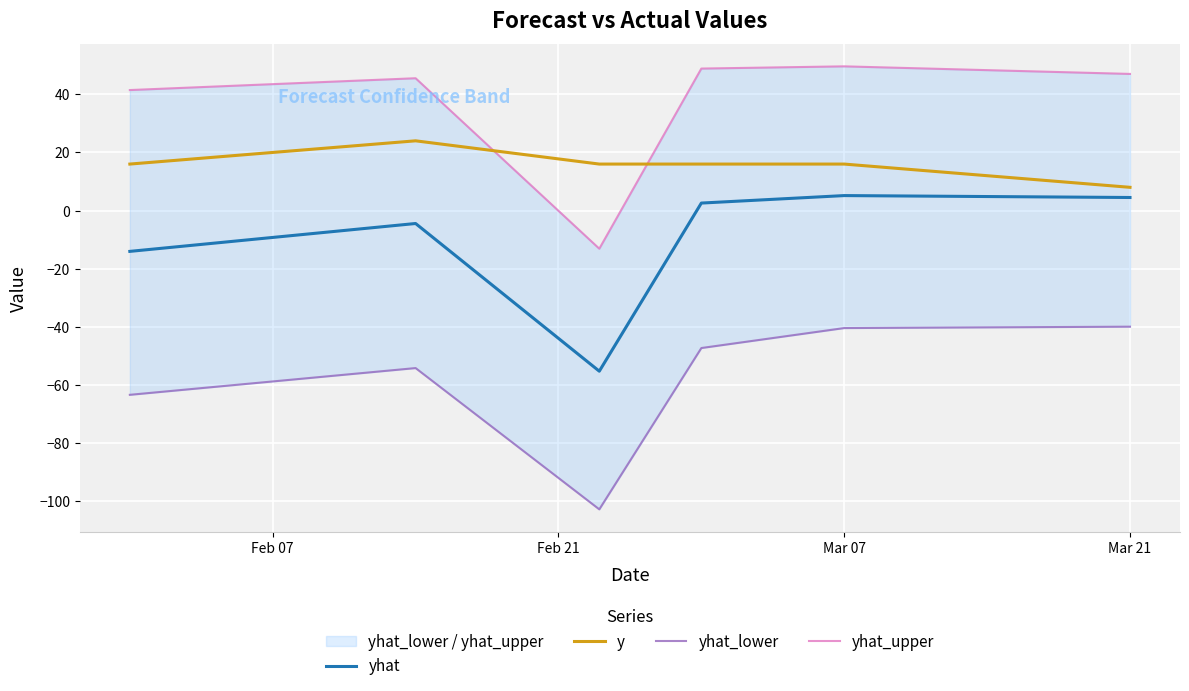

What is the smallest value displayed?

-102.8